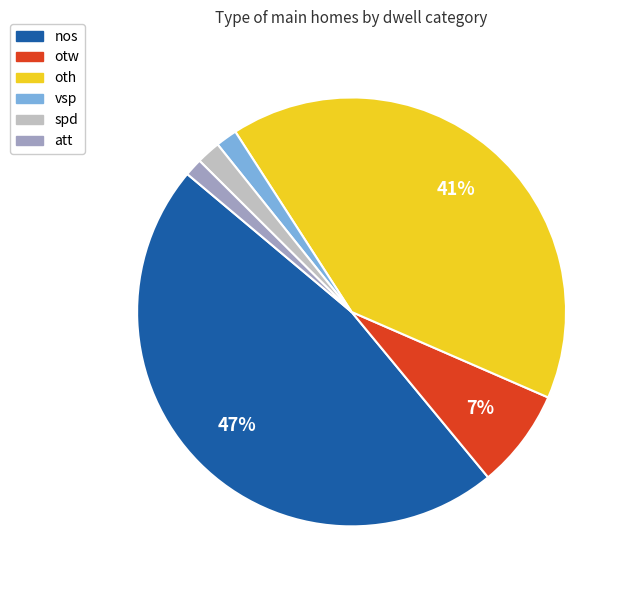

What percentage is the att slice, to the nearest percent?

1%